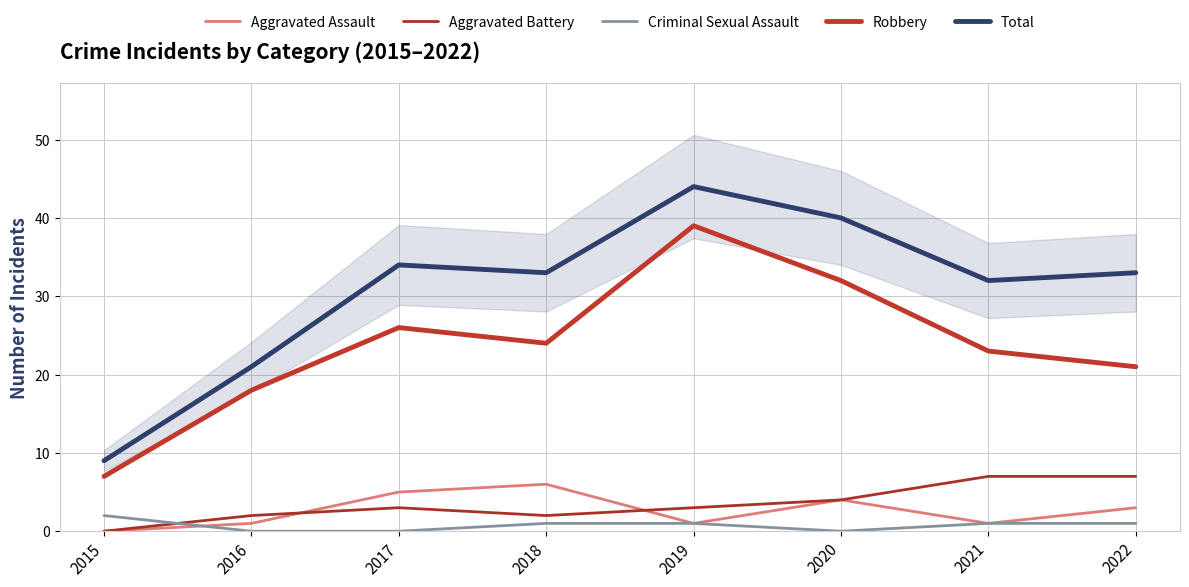

True or false: Aggravated Battery has more than 1 points higher than both neighbors.

False